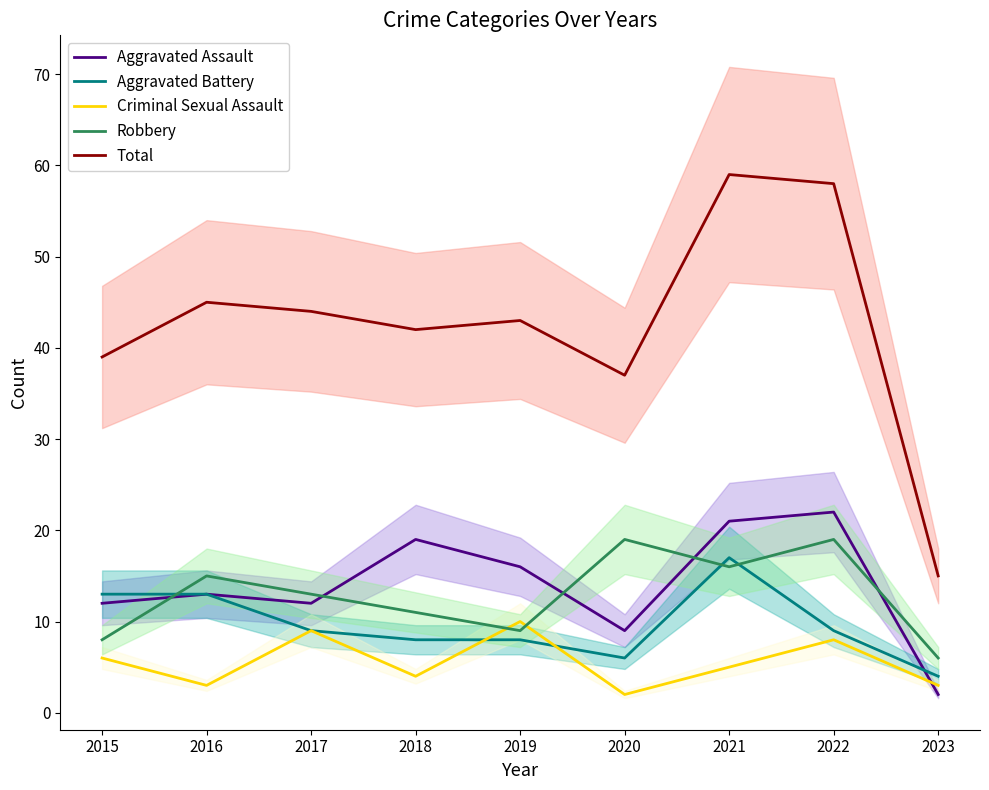

What is the average value of the Total series?

42